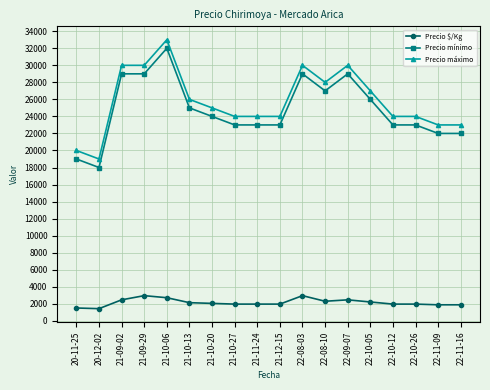

What is the difference between the maximum and minimum values in the Precio máximo series?

14000